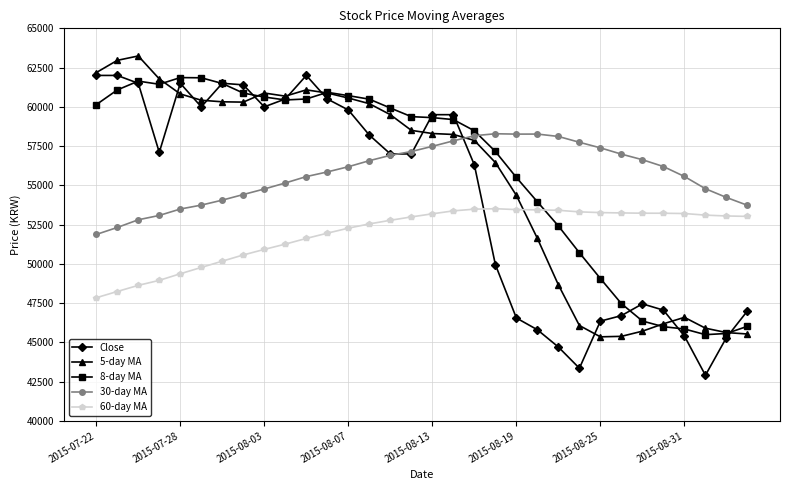

What is the value of the 8-day MA point at the 9th from the left?

60625.0